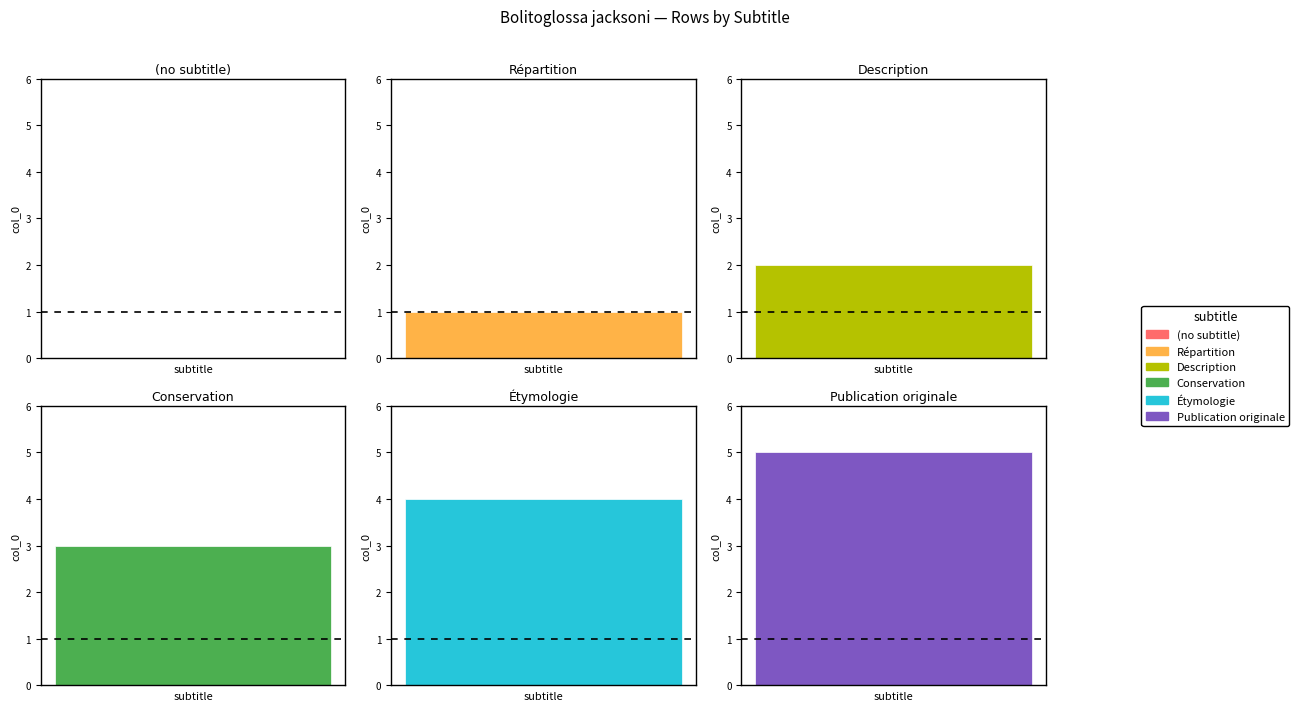

Reading right to left, extract all data points from this chart.

Publication originale=5	Étymologie=4	Conservation=3	Description=2	Répartition=1	(no subtitle)=0